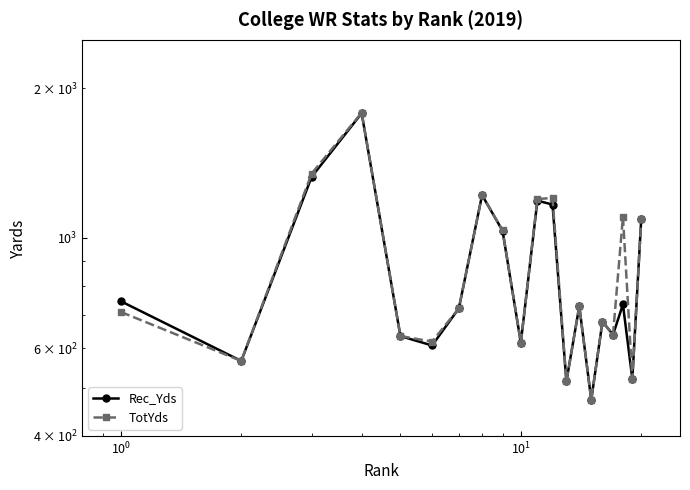

How many data points in Rec_Yds are above 729?

9